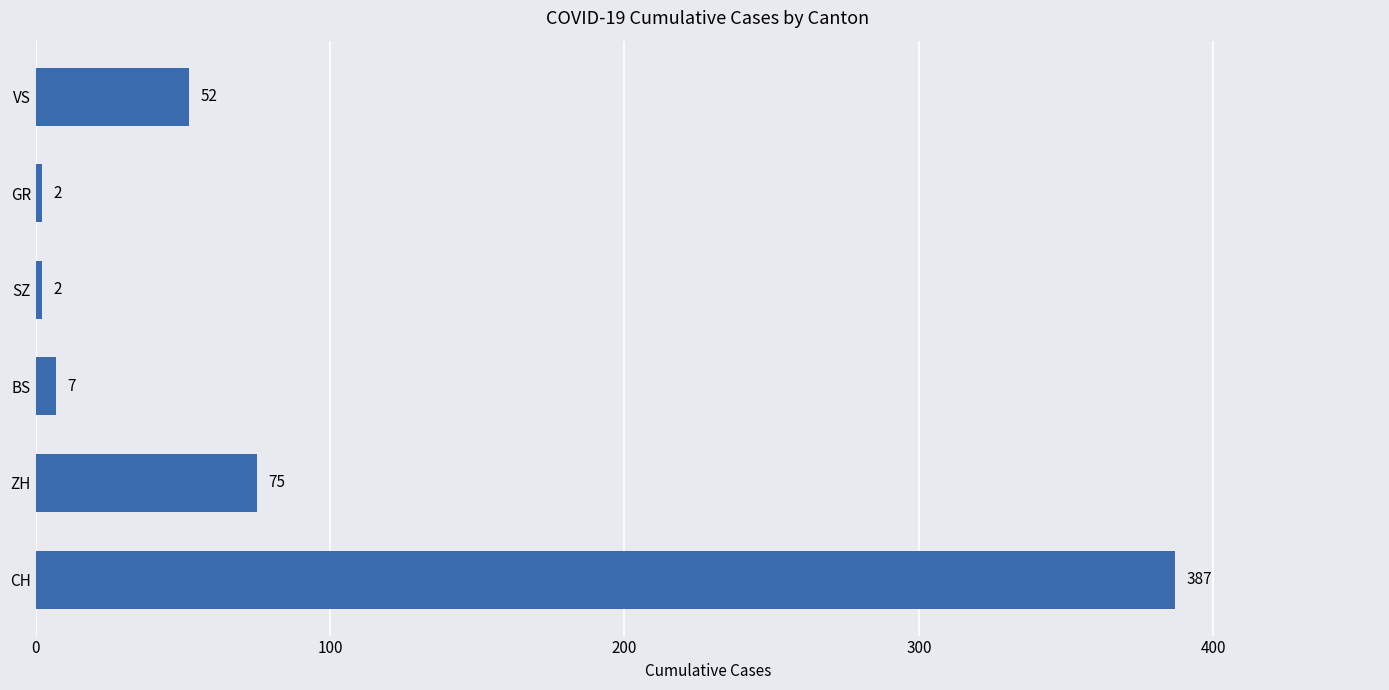

At which label is the value closest to 194?

ZH